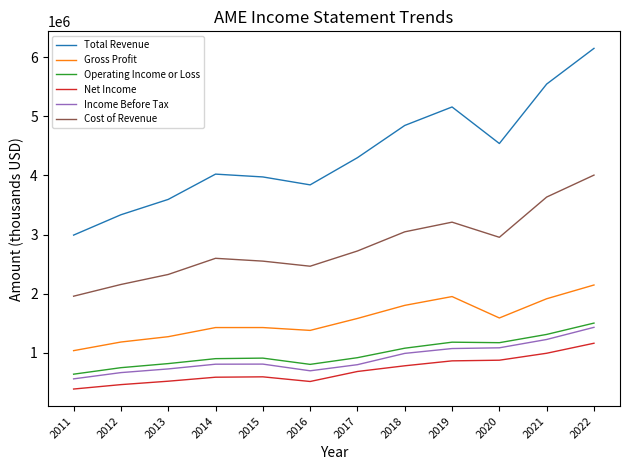

What are all the series names shown in the legend?

Total Revenue, Gross Profit, Operating Income or Loss, Net Income, Income Before Tax, Cost of Revenue